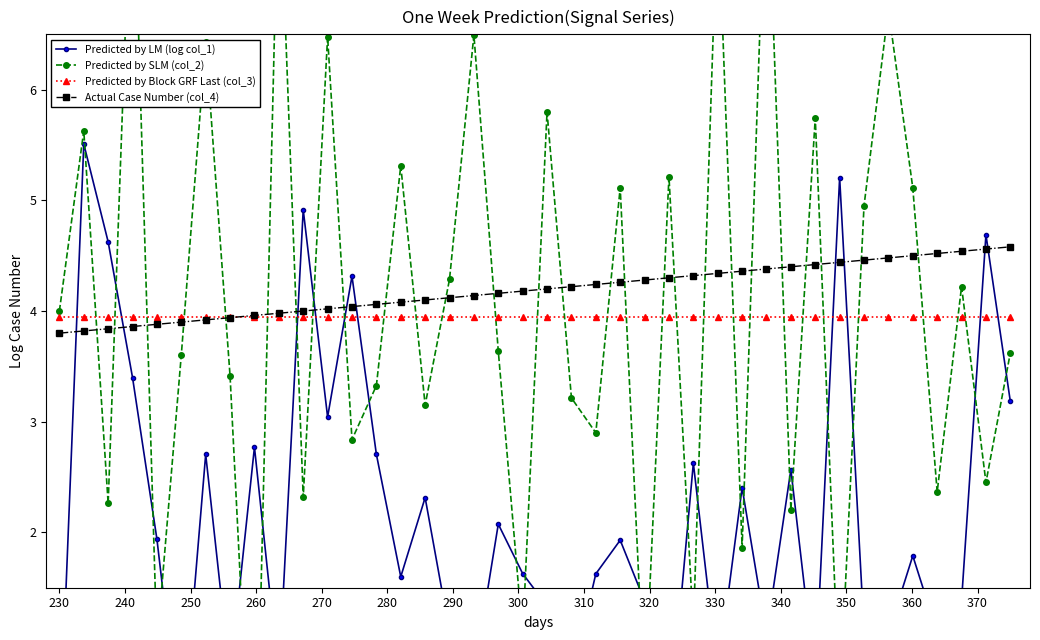

What is the maximum value for Actual Case Number (col_4)?

4.6